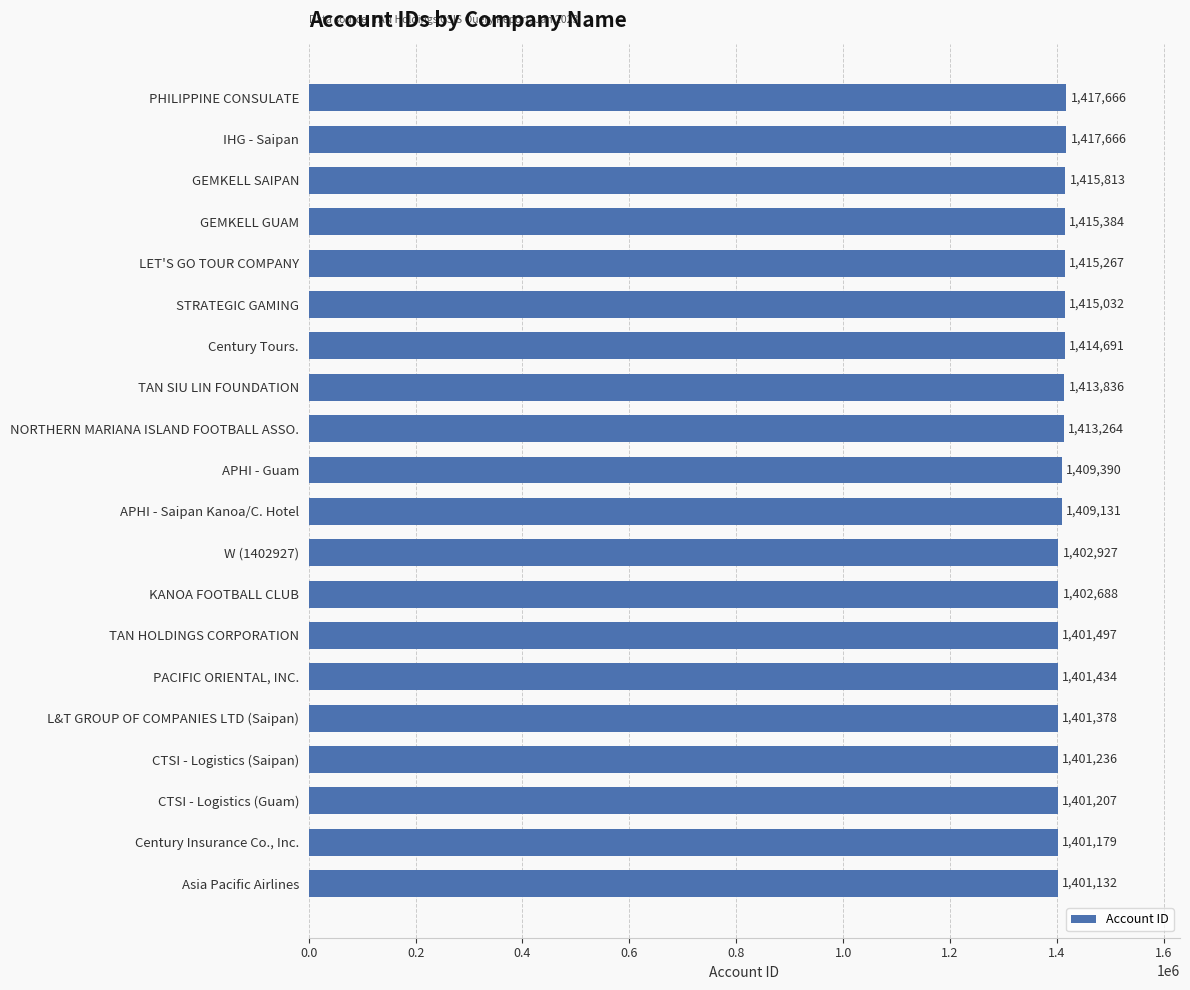

What is the label of the 18th bar from the top?

CTSI - Logistics (Guam)